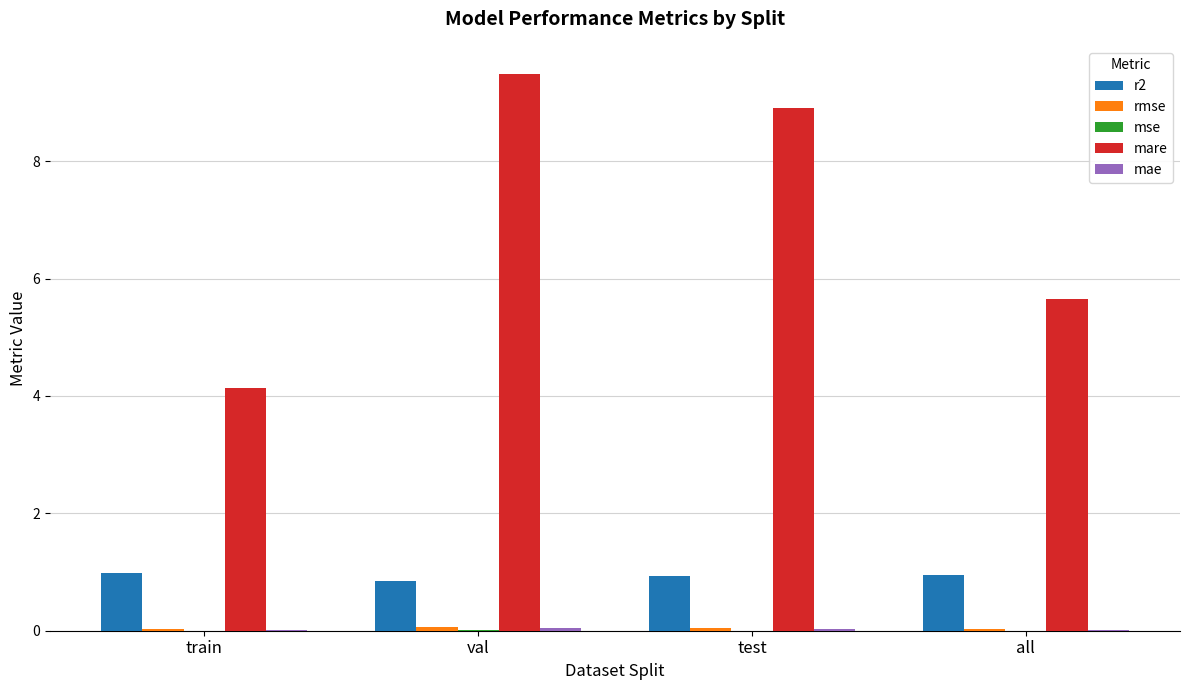

Which series has the largest total across all categories?

mare